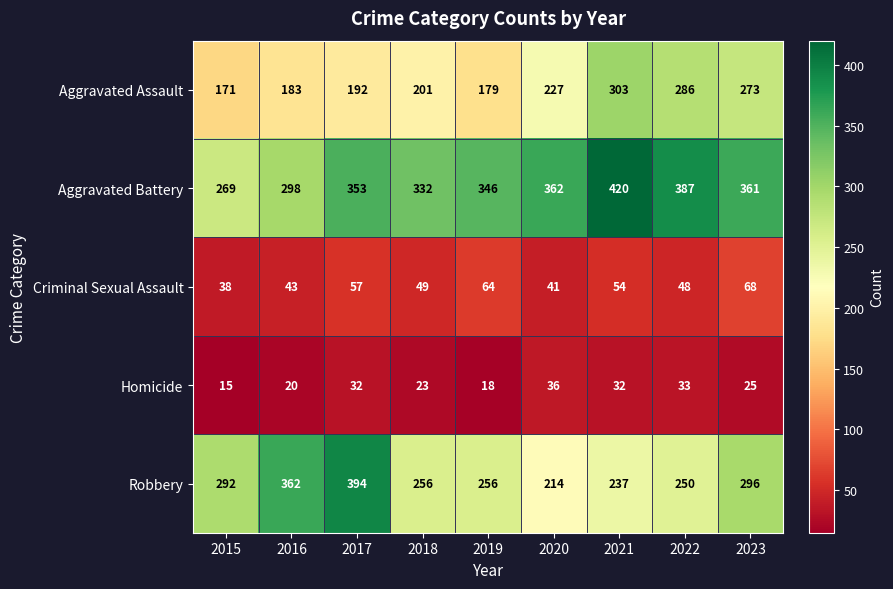

Which series changed the most between 2016 and 2020?

Robbery